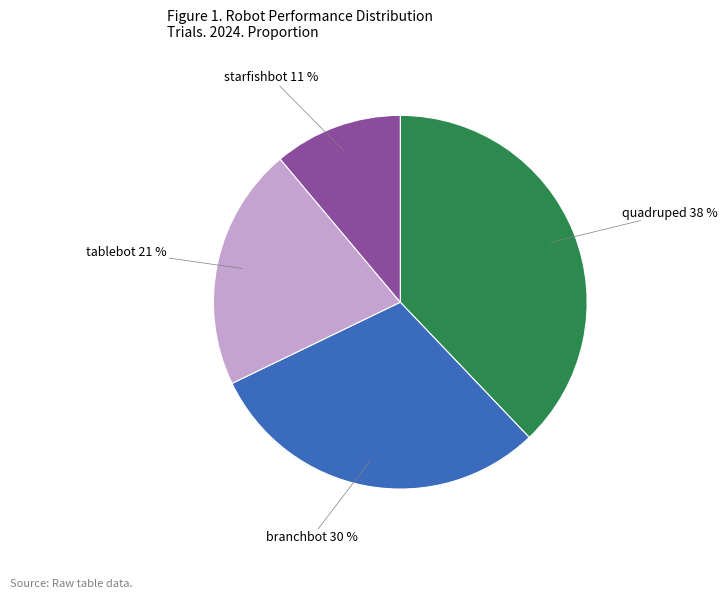

How many segments does this pie chart have?

4